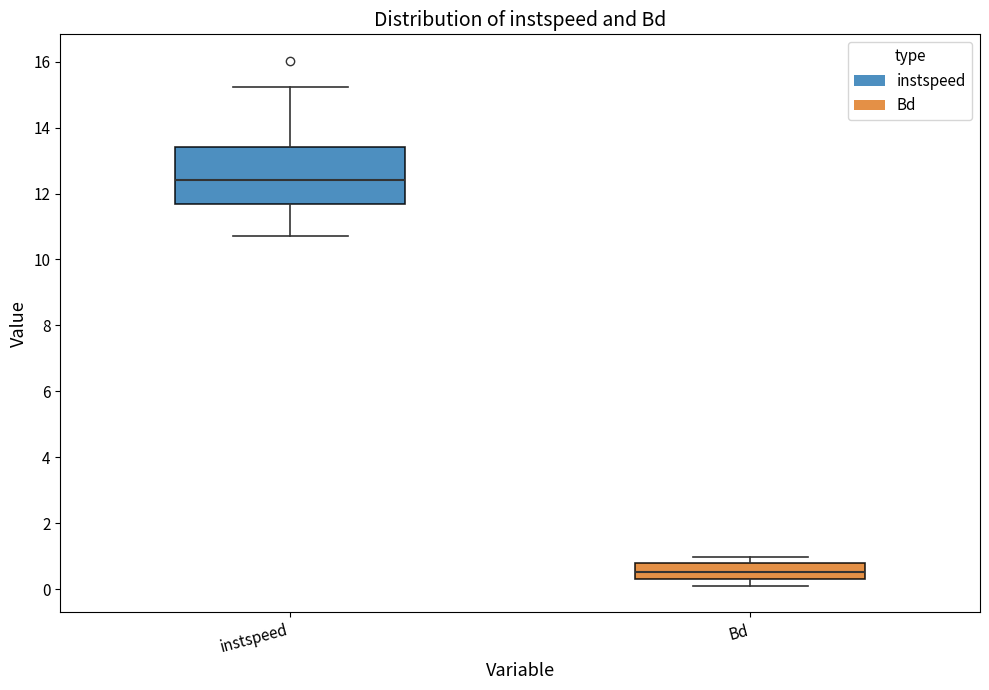

Which box's median line is the lowest?

Bd